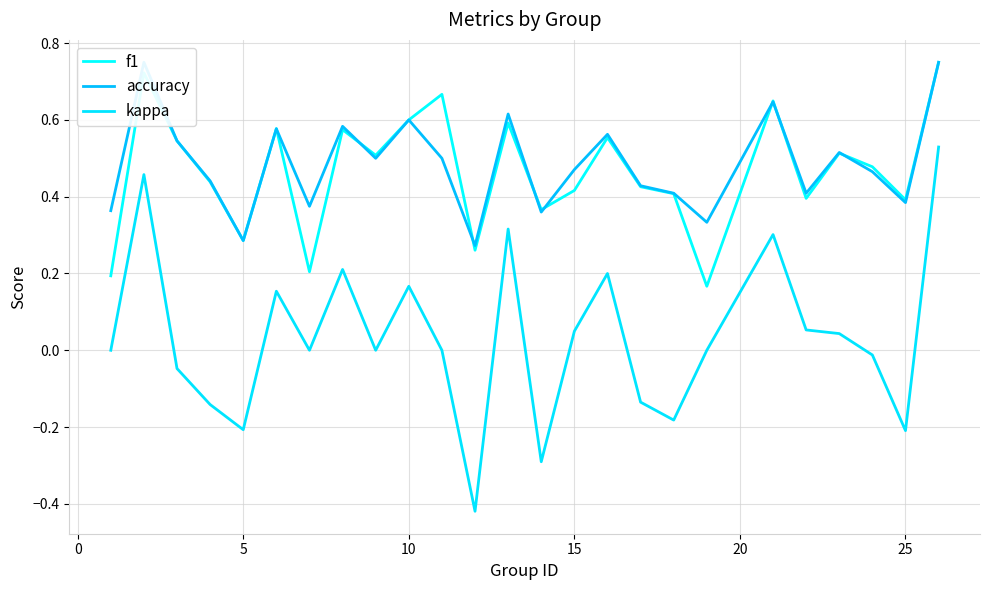

What is the average value of the f1 series?

0.5